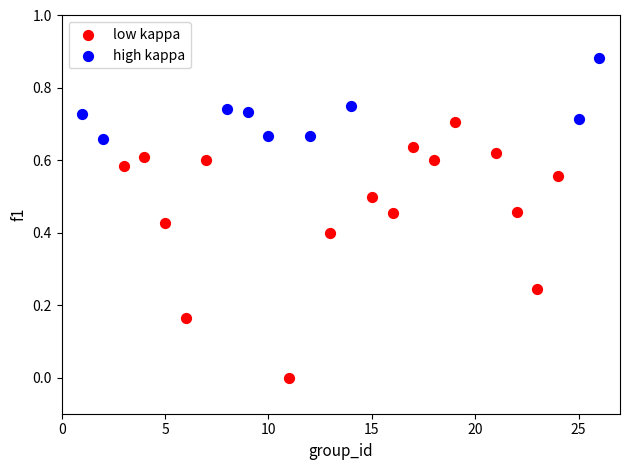

Which series reaches the maximum Y coordinate?

high kappa